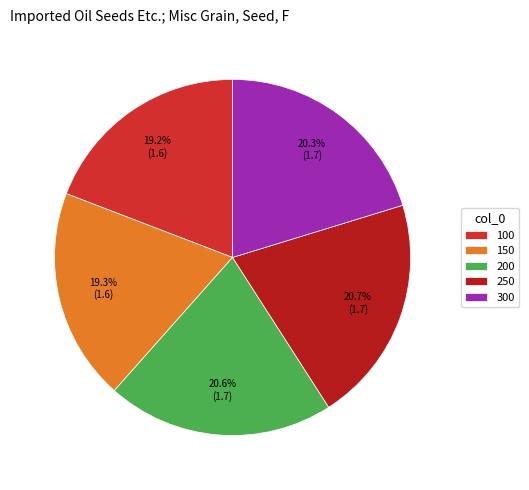

To the nearest percent, what percentage of the pie is 250?

21%